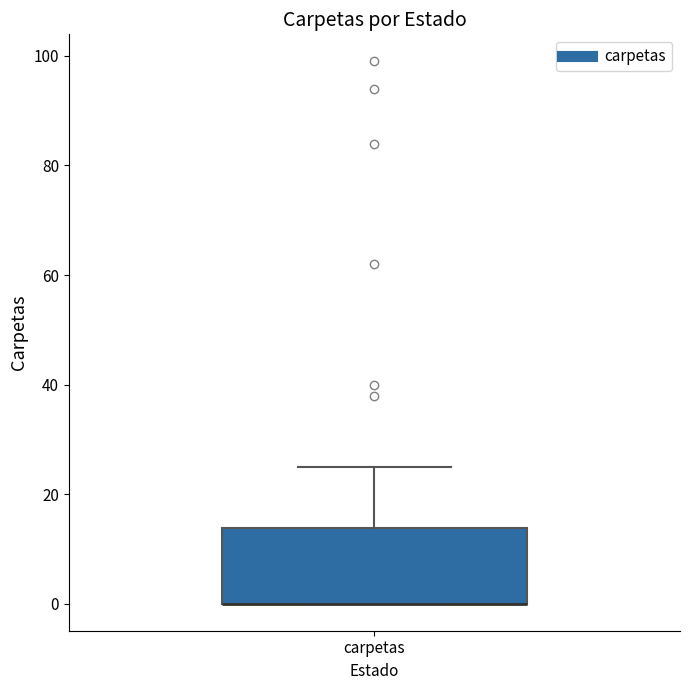

Read this box plot against the y-axis: the position of the median line, the range covered by the box, and the ends of both whiskers. The values are not printed on the chart, so give them approximately, as read against the axis.

median 0 (drawn on the box's lower edge), box 0 to 14, whiskers 0 to 26